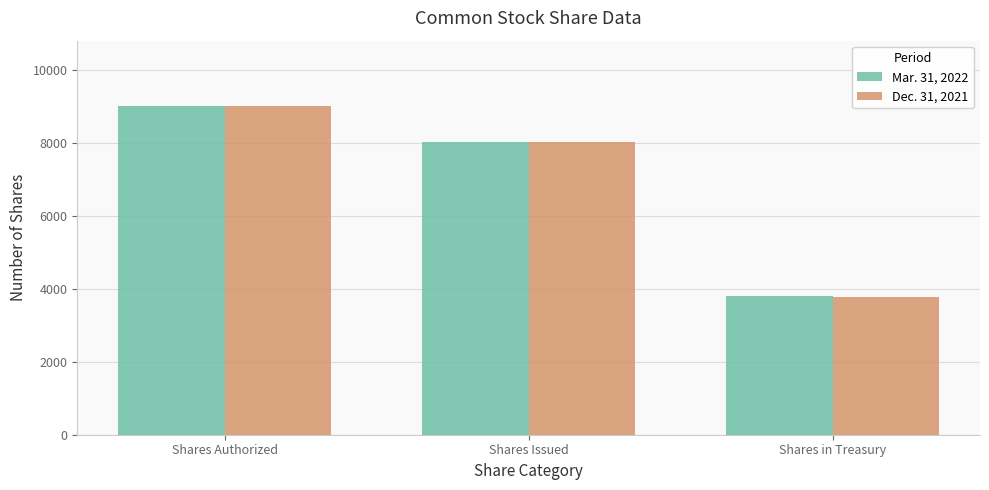

How many values in the Mar. 31, 2022 series are below 8019?

1